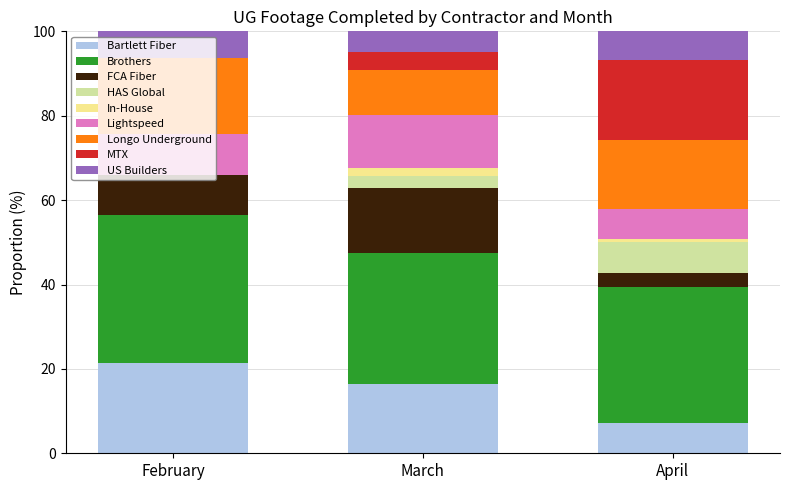

What is the sum of all Bartlett Fiber values?

45.0